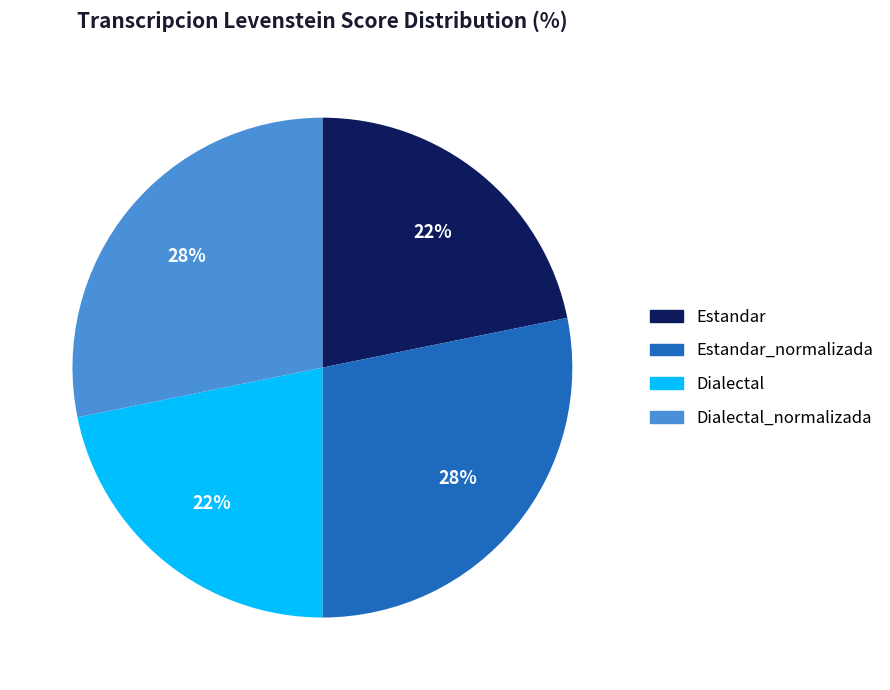

Does any single category account for the majority?

No